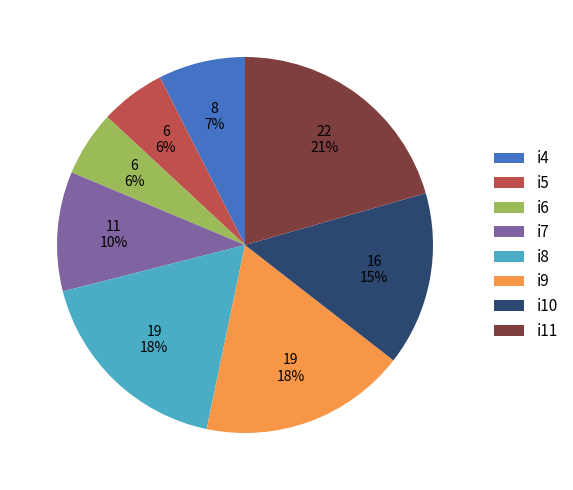

Between i4 and i5, which is larger?

i4